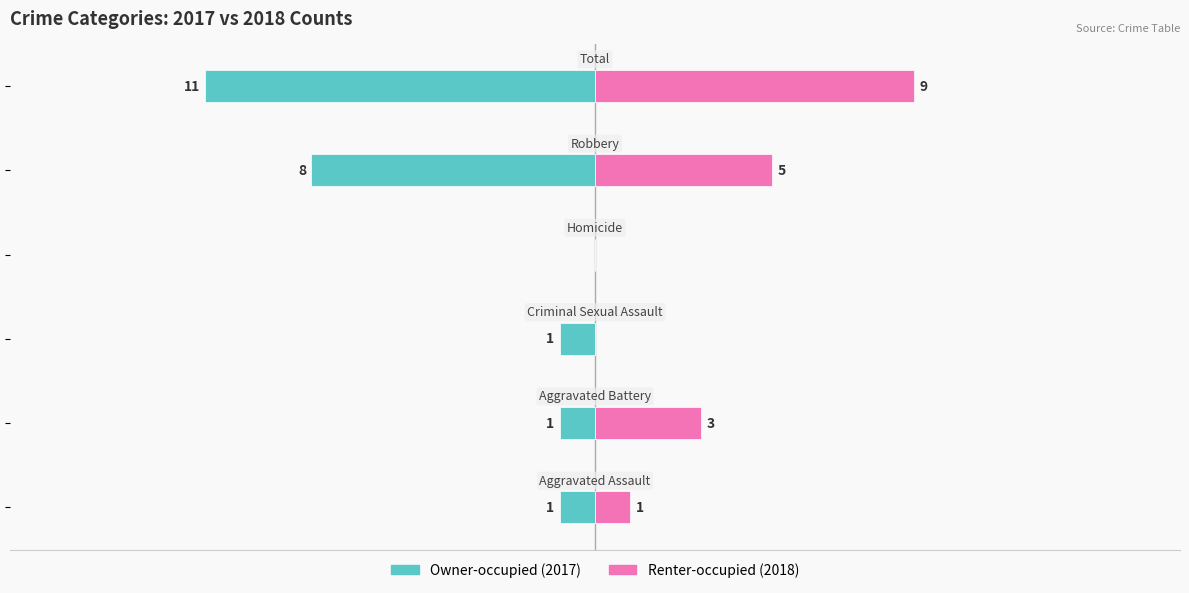

What is the maximum value for Renter-occupied (2018)?

9